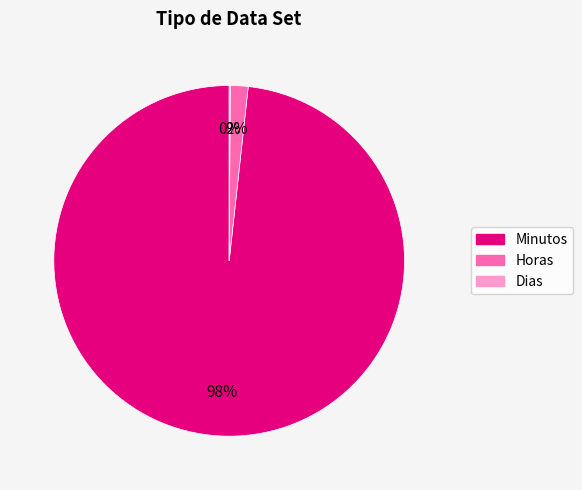

What is the largest slice in the pie chart?

Minutos